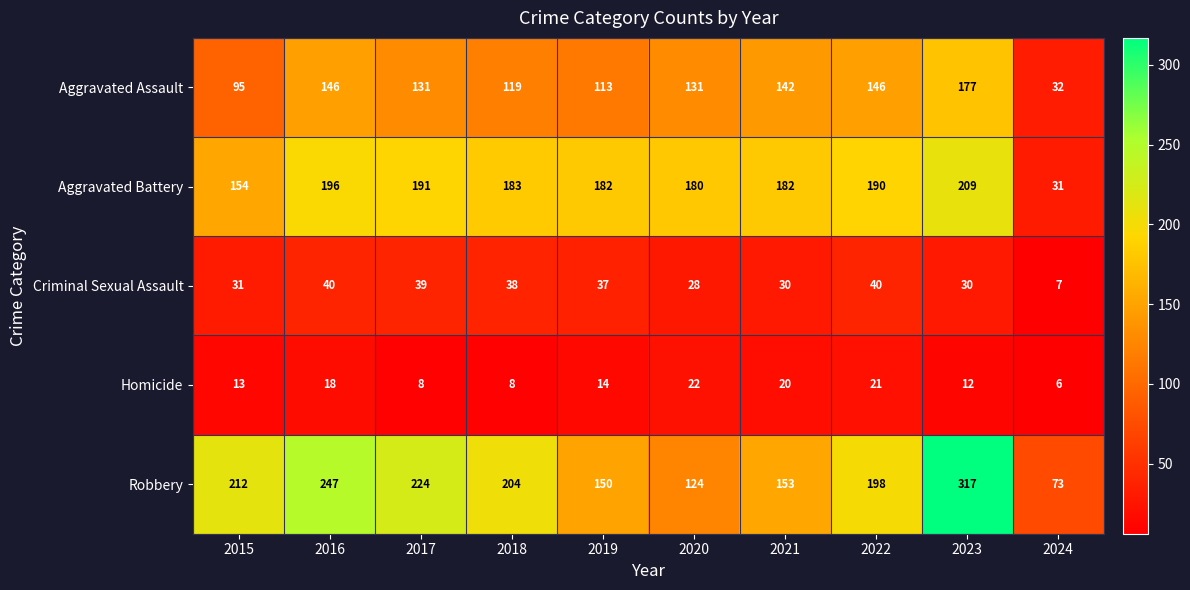

Count the number of data series in this chart.

5